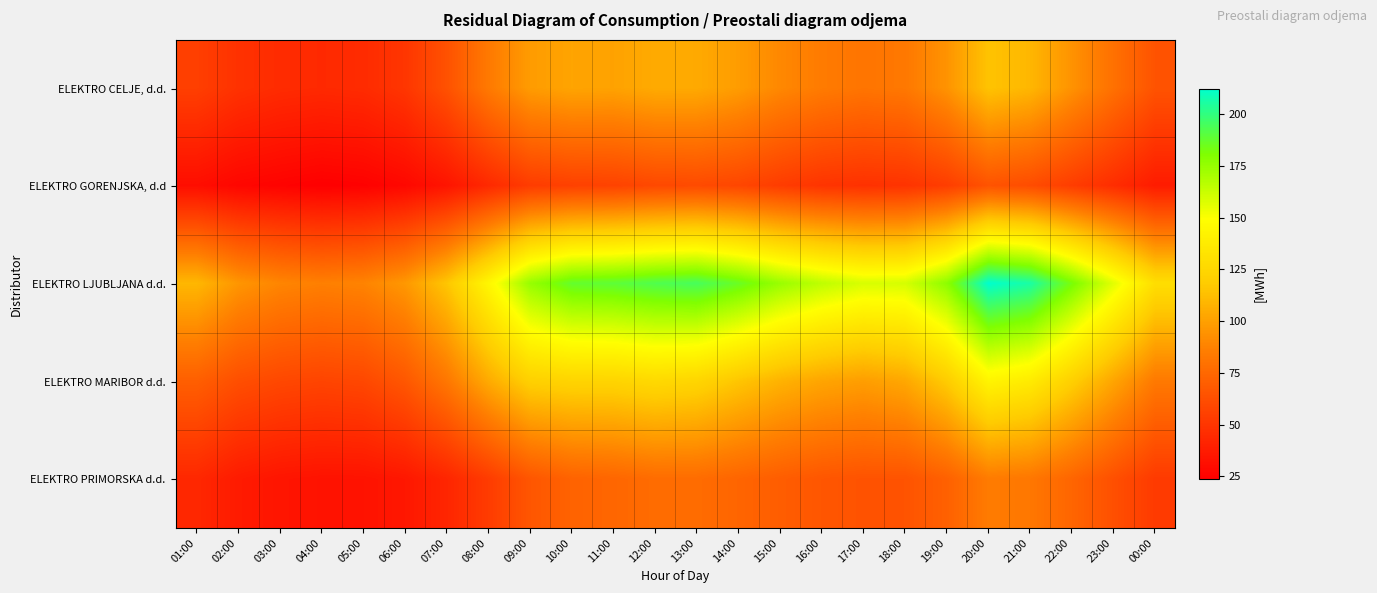

At 07:00, list the series in order from smallest to largest.

ELEKTRO GORENJSKA, d.d, ELEKTRO PRIMORSKA d.d., ELEKTRO CELJE, d.d., ELEKTRO MARIBOR d.d., ELEKTRO LJUBLJANA d.d.